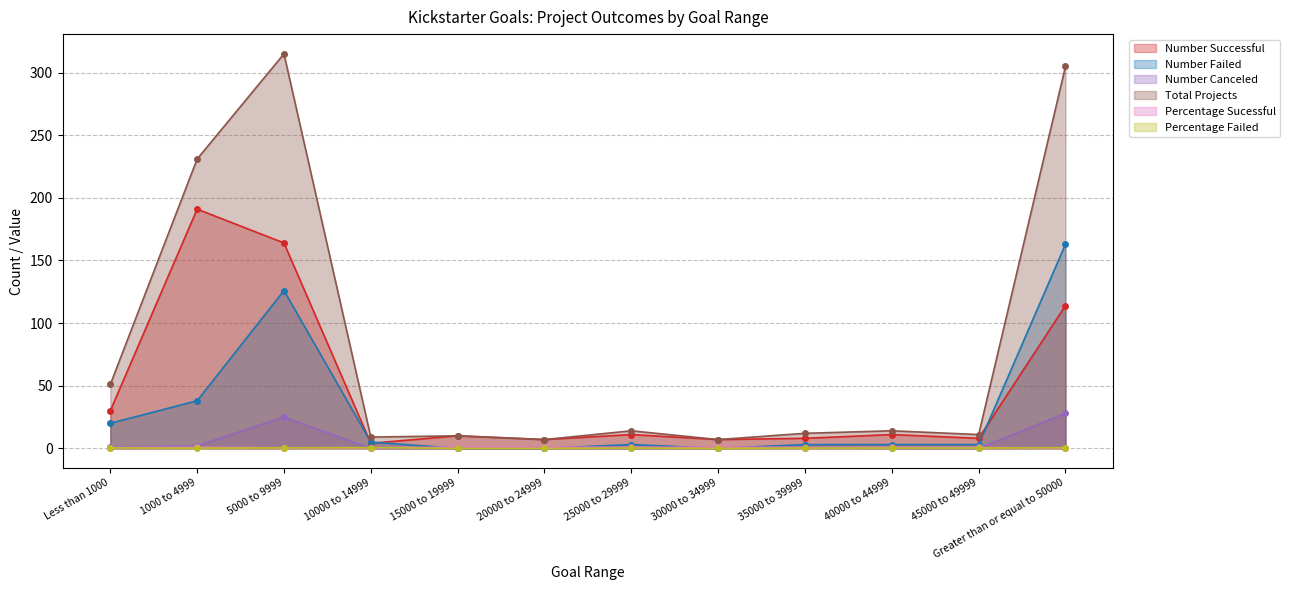

How many data points does each series have?

12